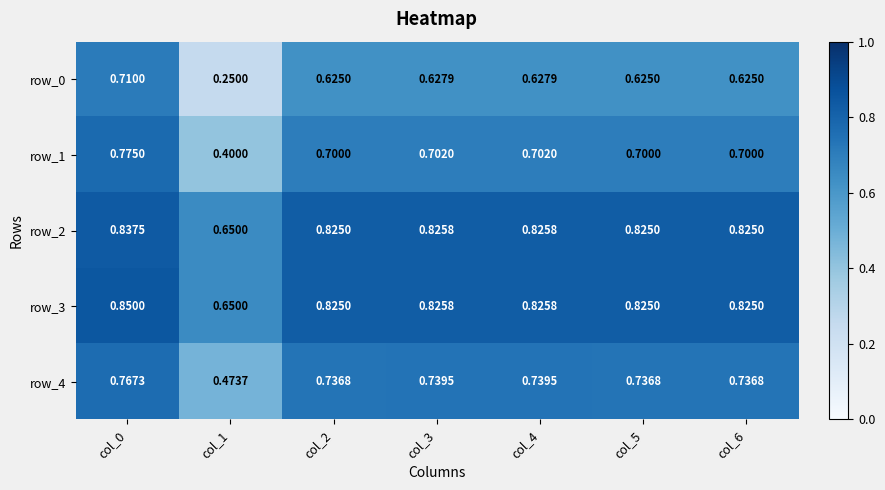

What is the sum of all row_2 values?

5.6